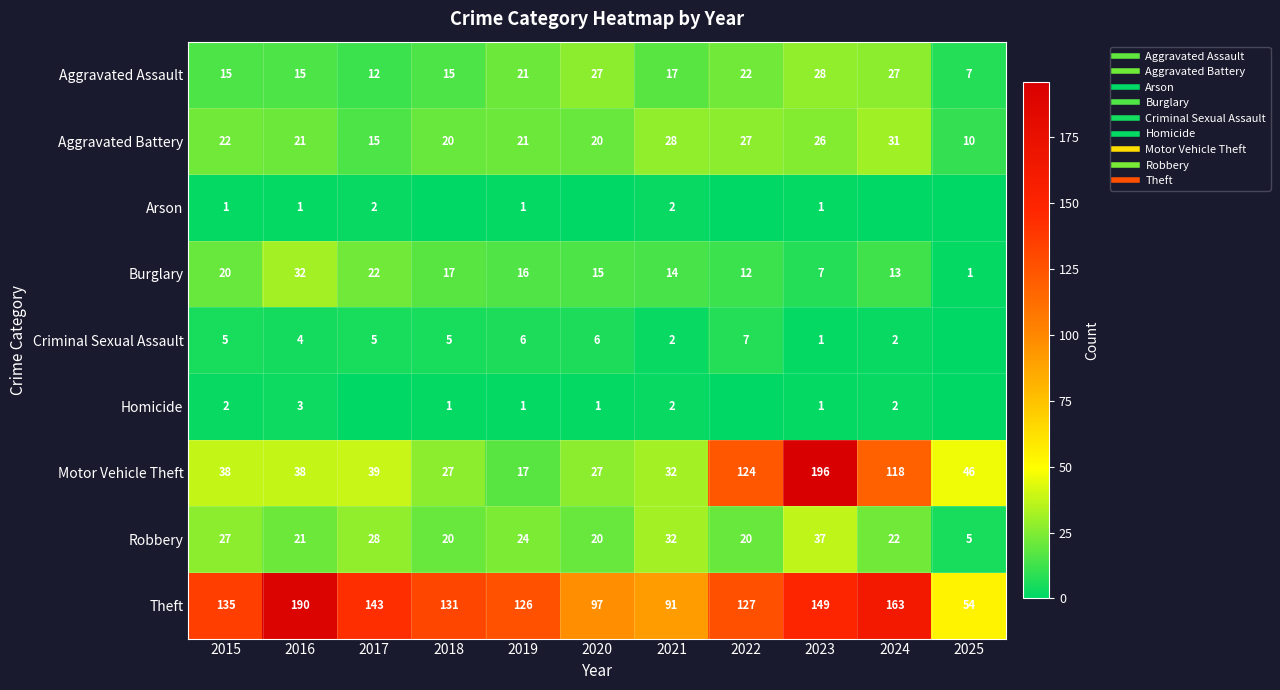

Rank the series by their maximum value, from lowest to highest.

Arson, Homicide, Criminal Sexual Assault, Aggravated Assault, Aggravated Battery, Burglary, Robbery, Theft, Motor Vehicle Theft